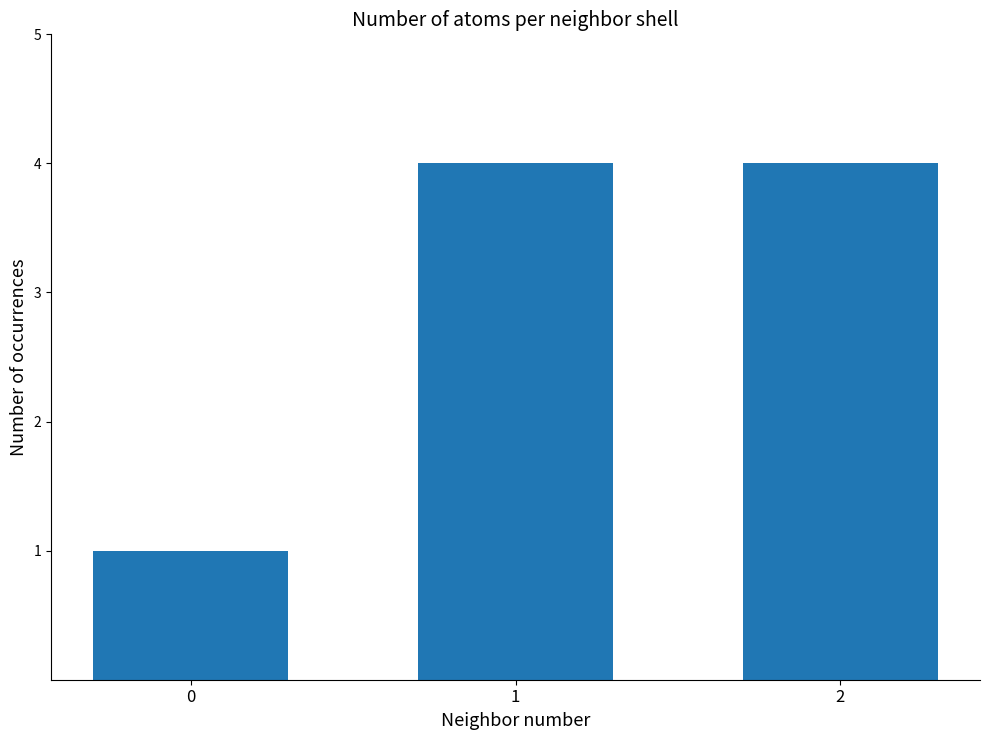

Reading left to right, list all the values displayed in this chart.

0=1	1=4	2=4